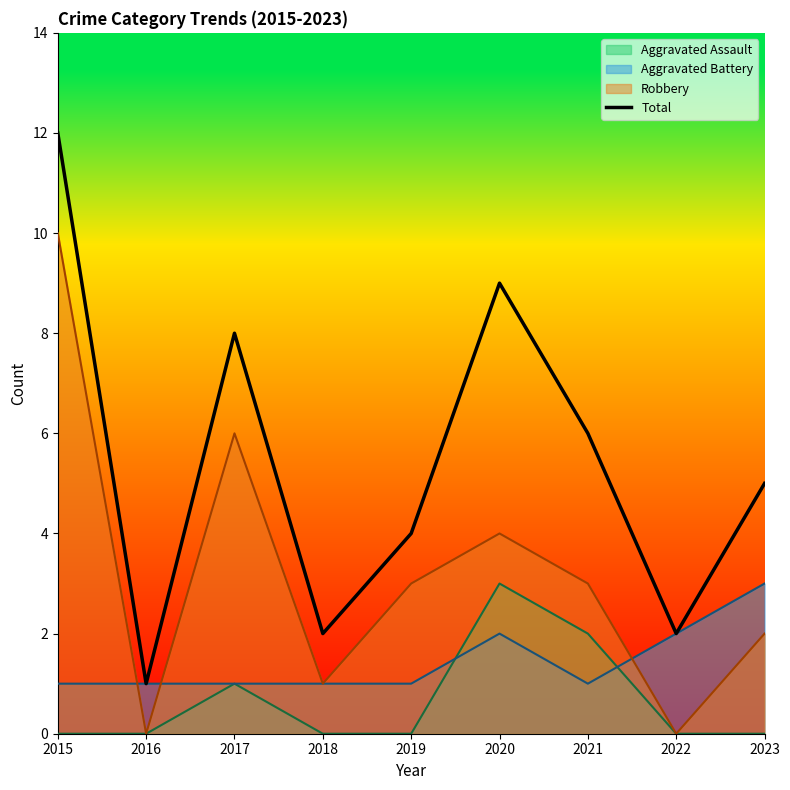

What is the change in value from 2018 to 2021?

+4